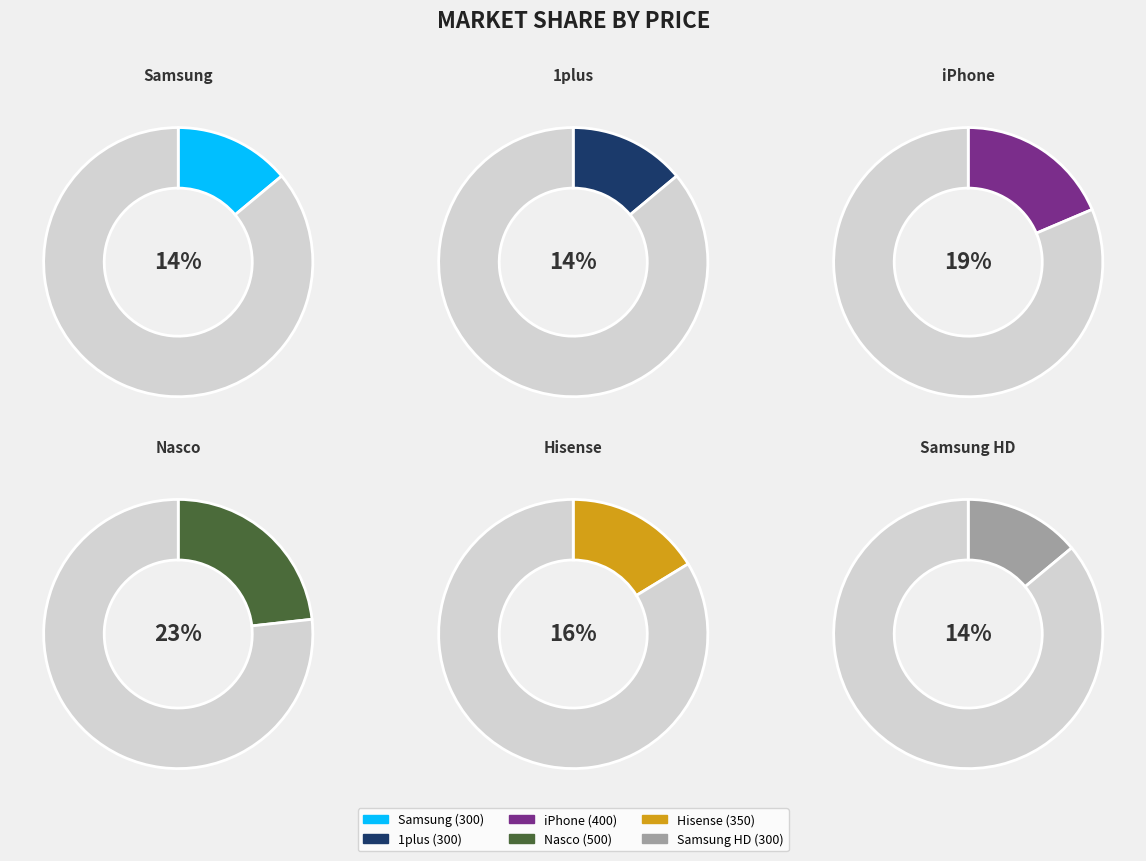

What percentage is the Nasco slice, to the nearest percent?

23%